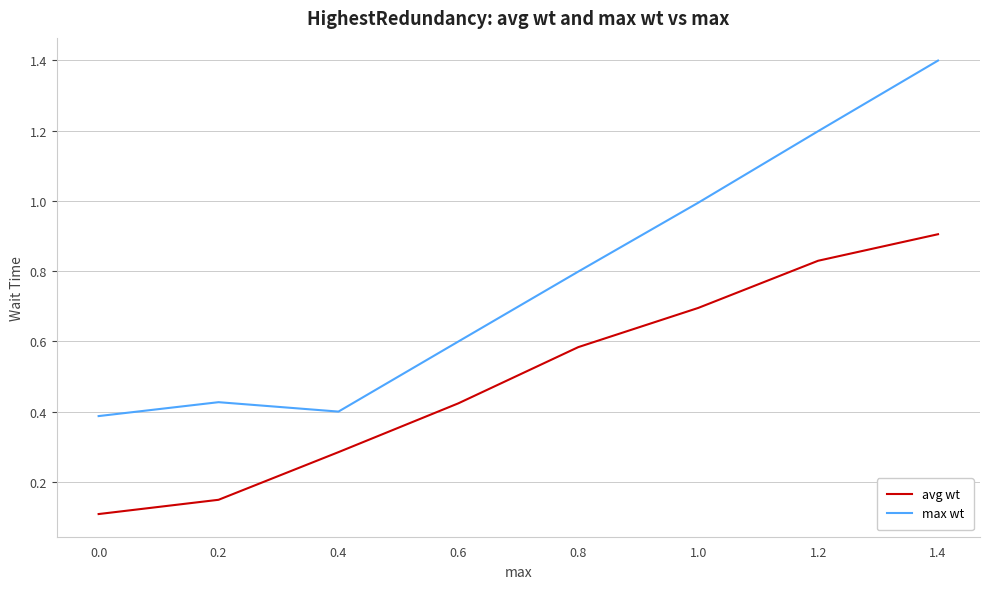

Is it true that avg wt equals 0.3 at 0.2?

False